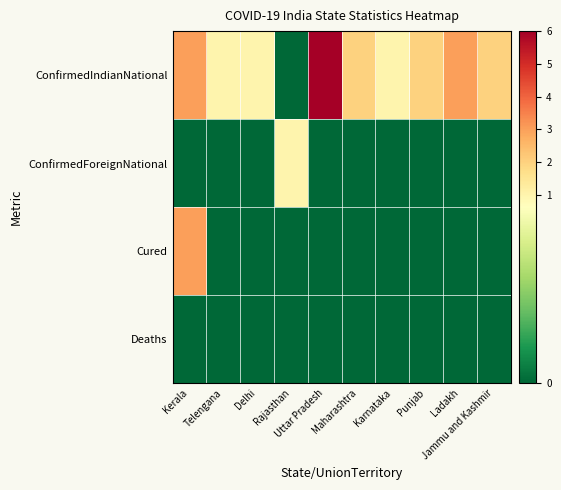

How many distinct data groups are displayed?

4